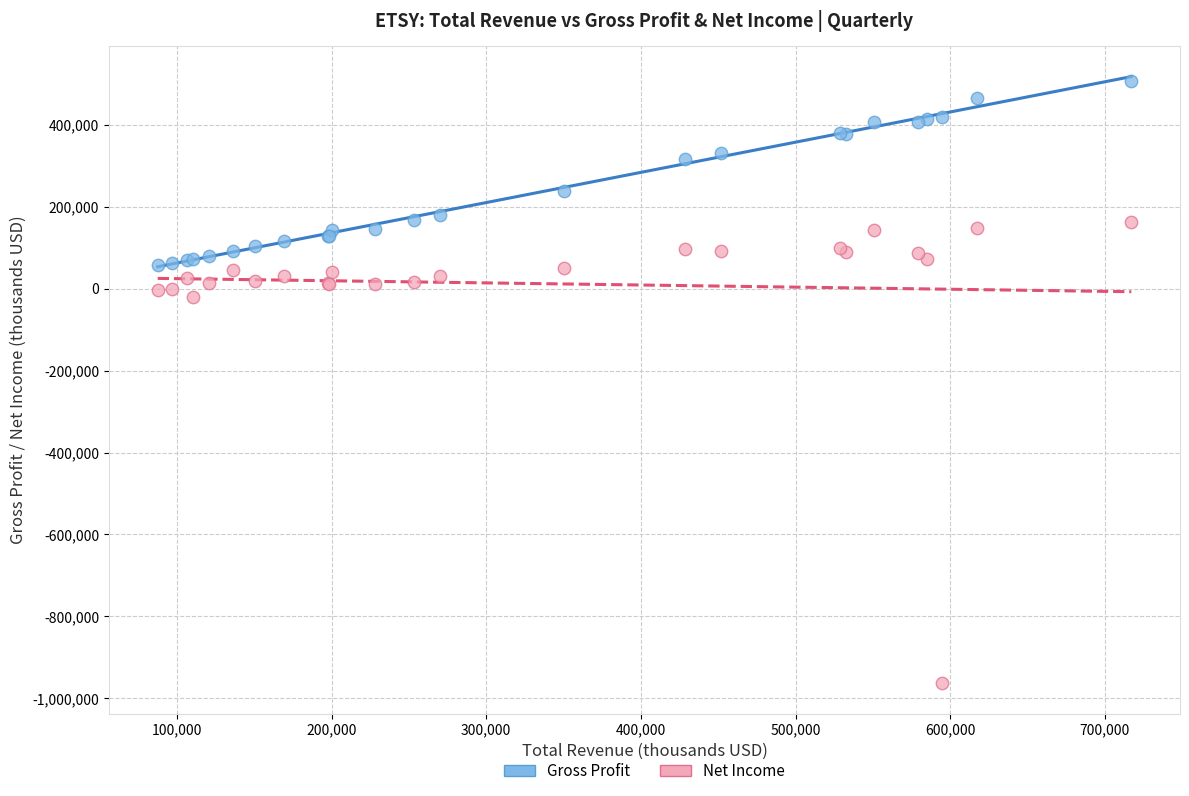

Which series has the largest Y range (max minus min)?

Net Income